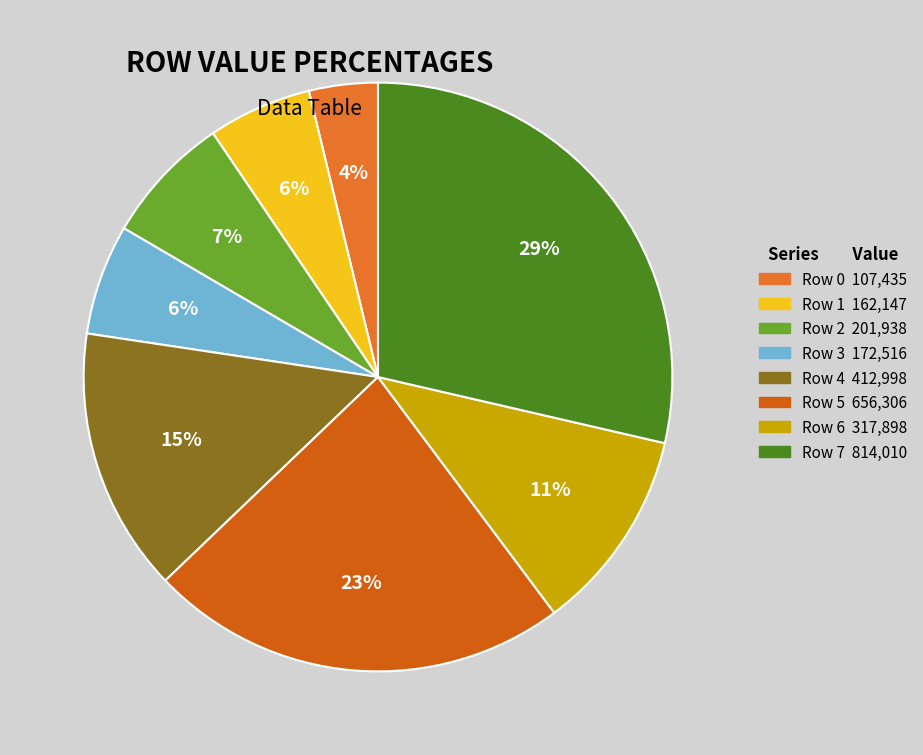

Does Row 4 account for over 50% of the chart?

No